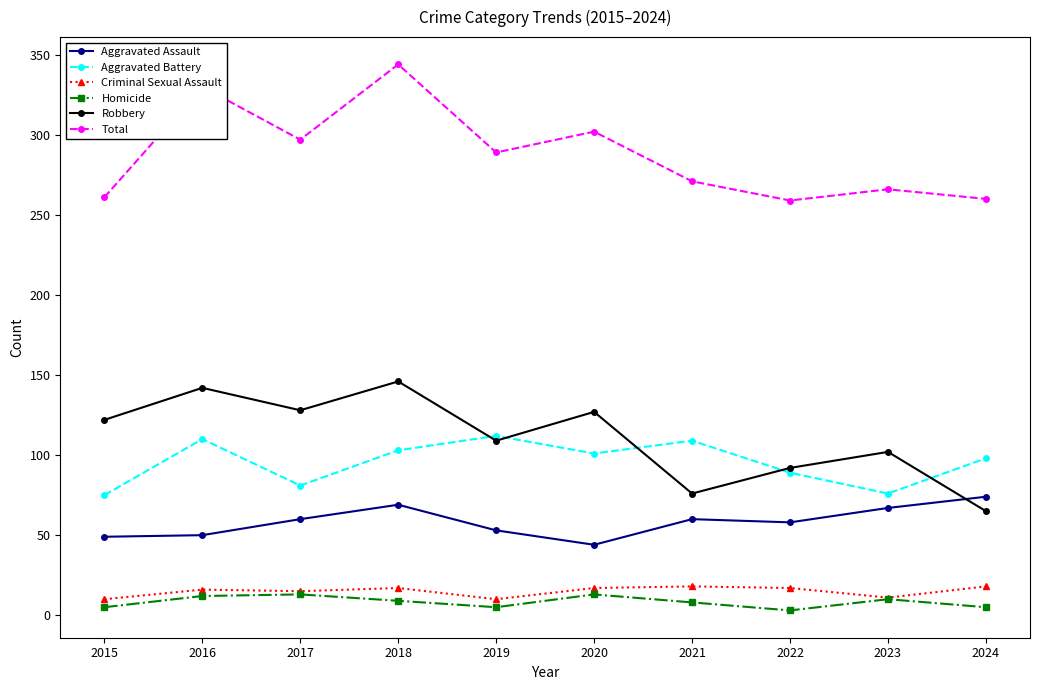

Which category has the highest value in the Aggravated Assault series?

2024